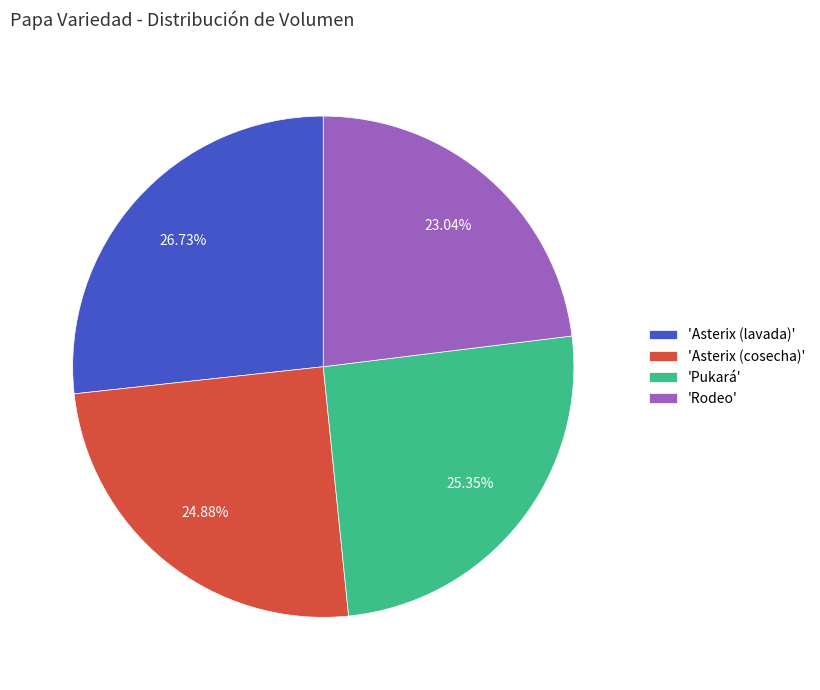

Which has a higher value, 'Rodeo' or 'Asterix (lavada)'?

'Asterix (lavada)'